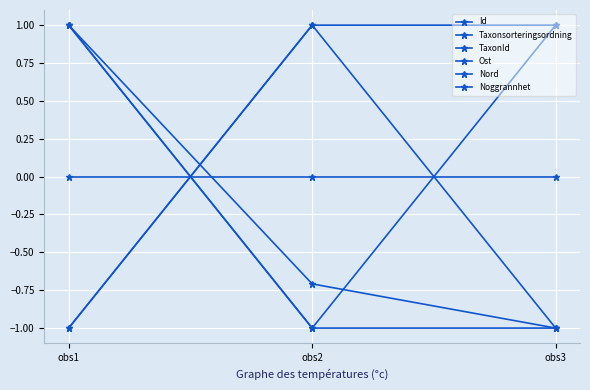

Count the Taxonsorteringsordning values in the range -1 to 1.

3